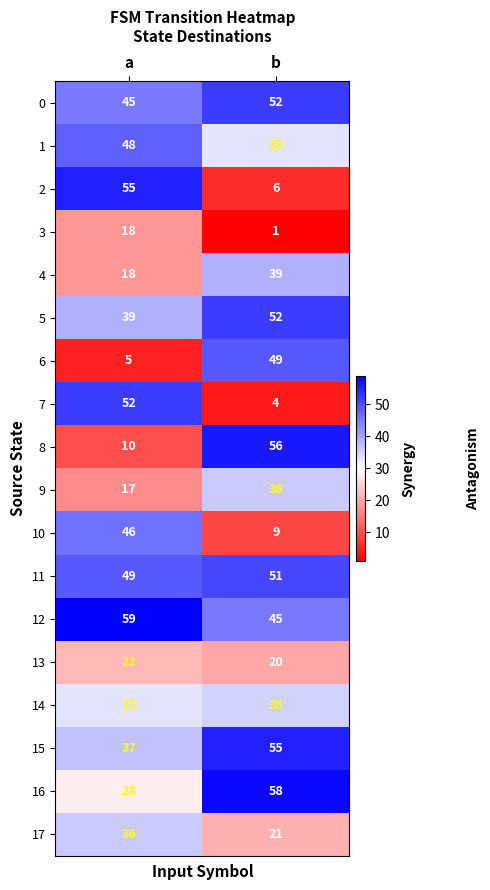

What is the total value across all series at a?

617